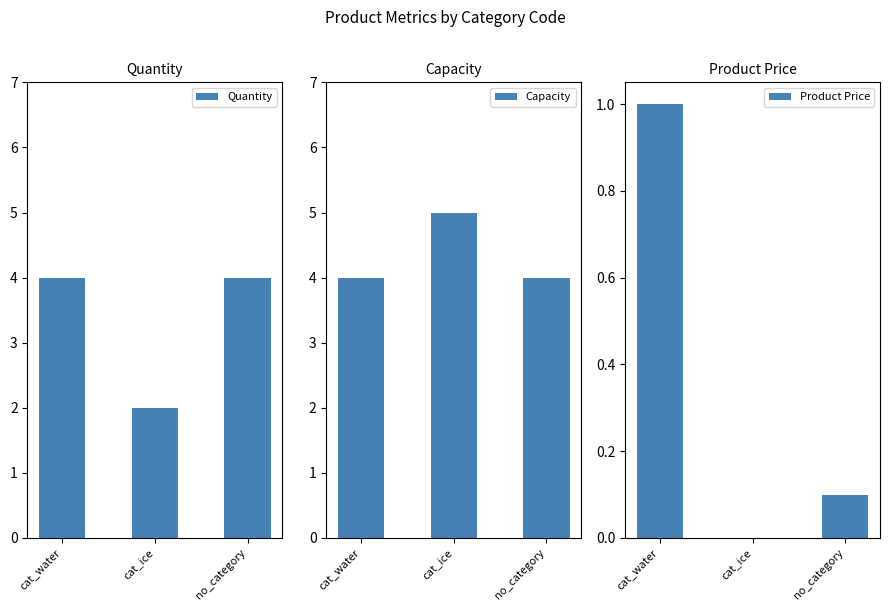

Is the value of Product Price at cat_ice greater than the value of Capacity at cat_ice?

No